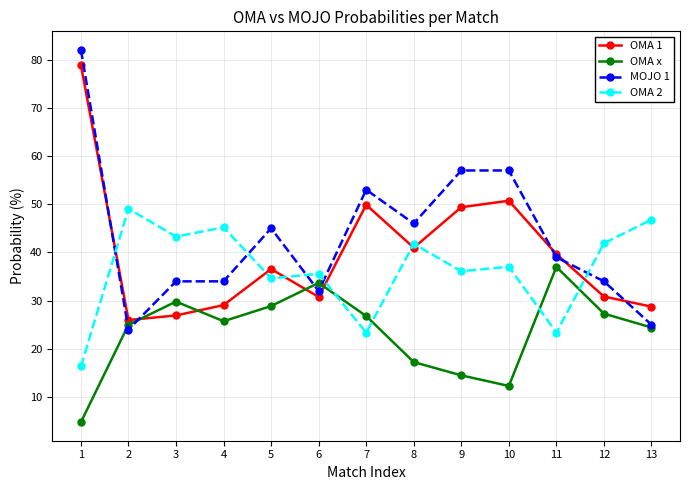

Which series has the widest spread of values?

MOJO 1